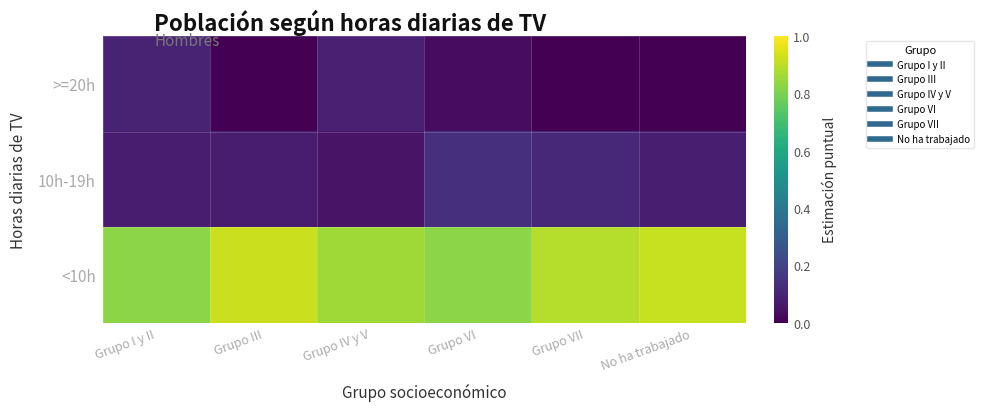

What is the spread (max minus min) of values at Grupo III?

0.9